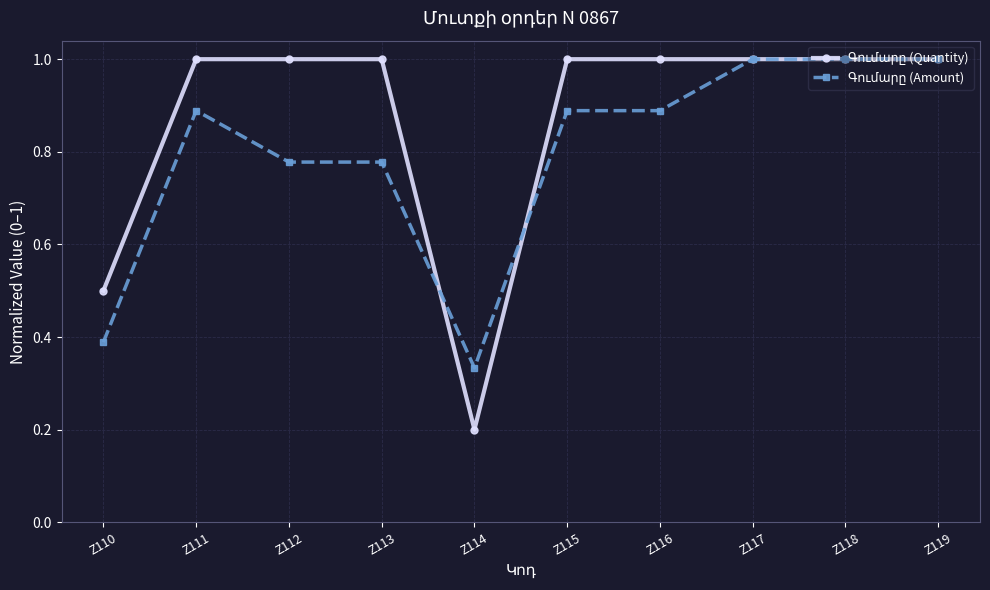

What is the total value across all series at Z117?

2.0